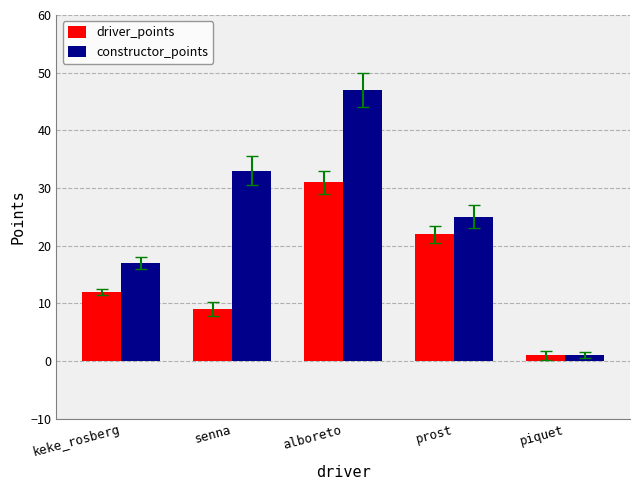

Is the value of constructor_points at piquet greater than the value of driver_points at senna?

No